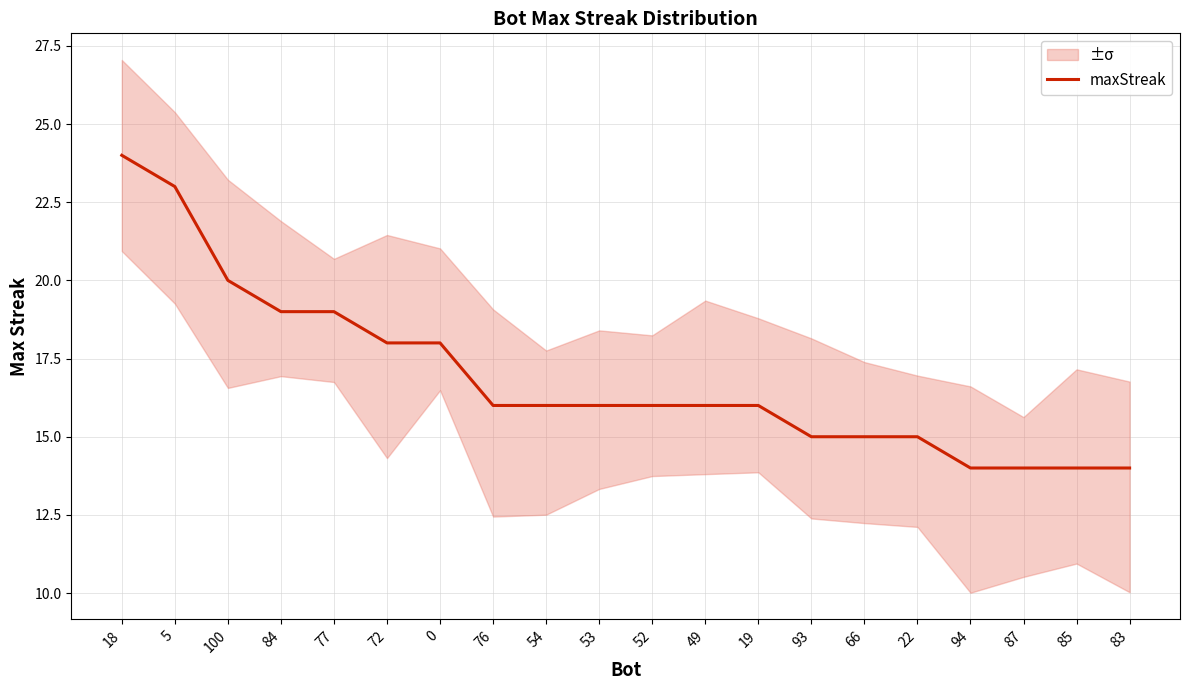

What is the sum of the values at 93 and 77?

34